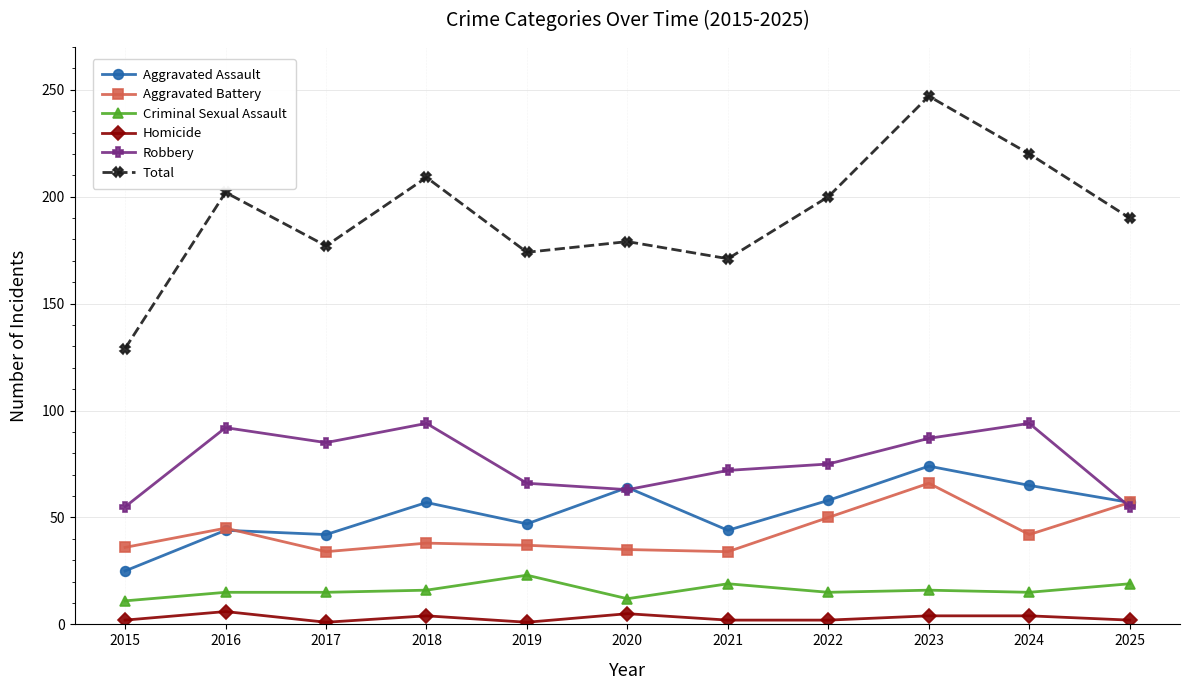

How many Homicide values are between 2 and 4?

7